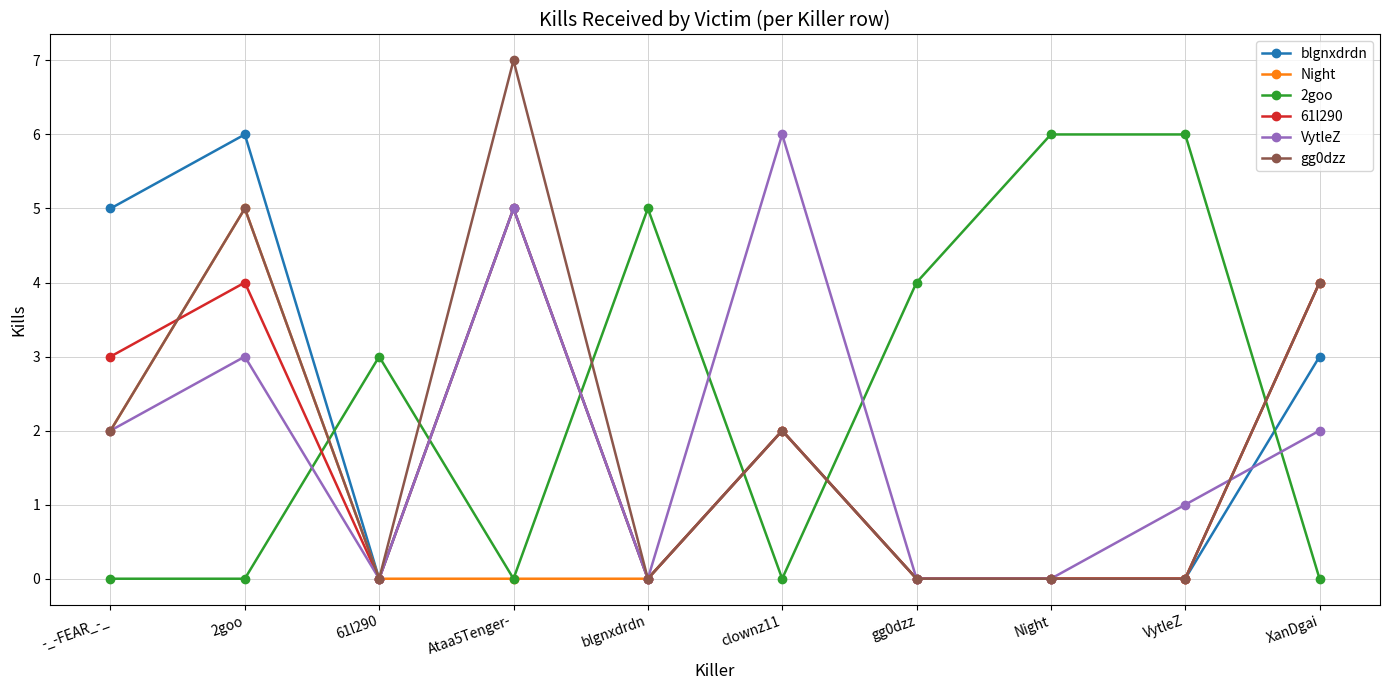

What is the value of the VytleZ point at the 4th from the left?

5